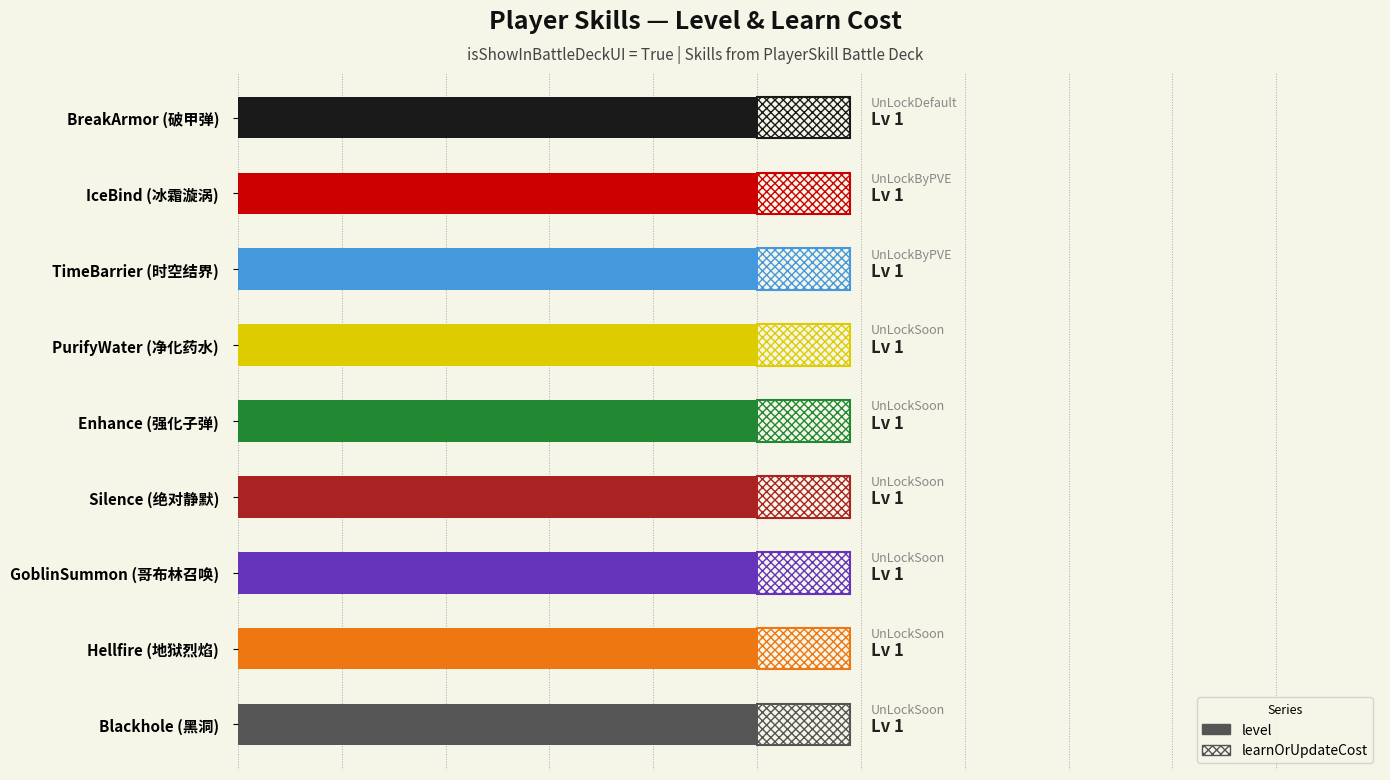

At which label does learnOrUpdateCost reach its minimum?

PlayerSkill_BreakArmor